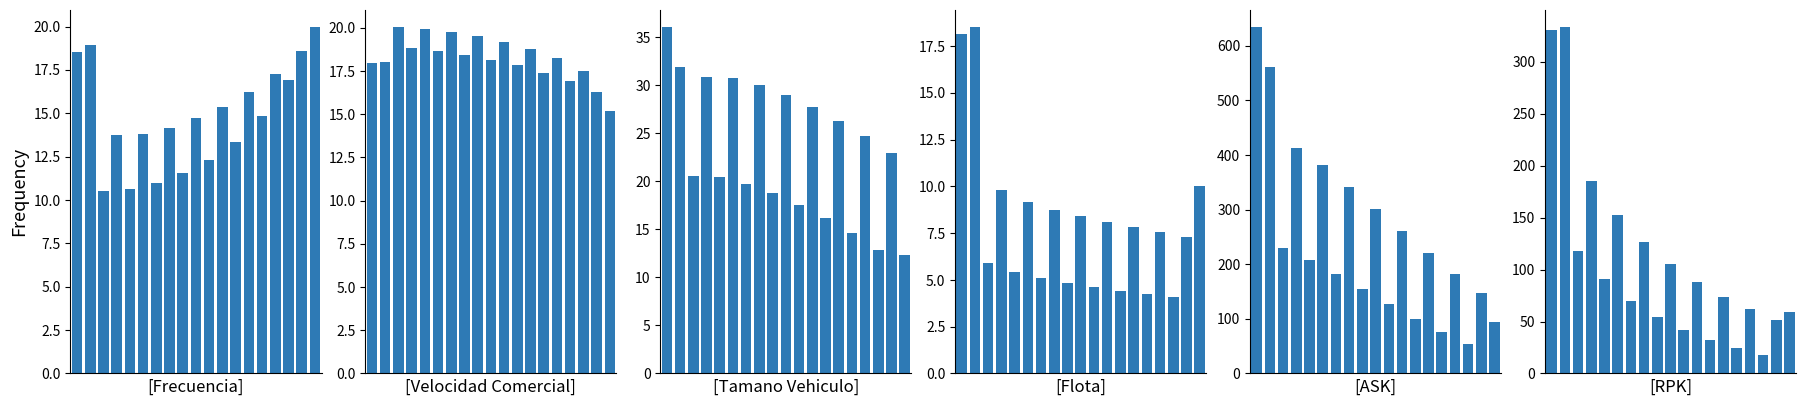

How many data points in RPK are above 73?

10